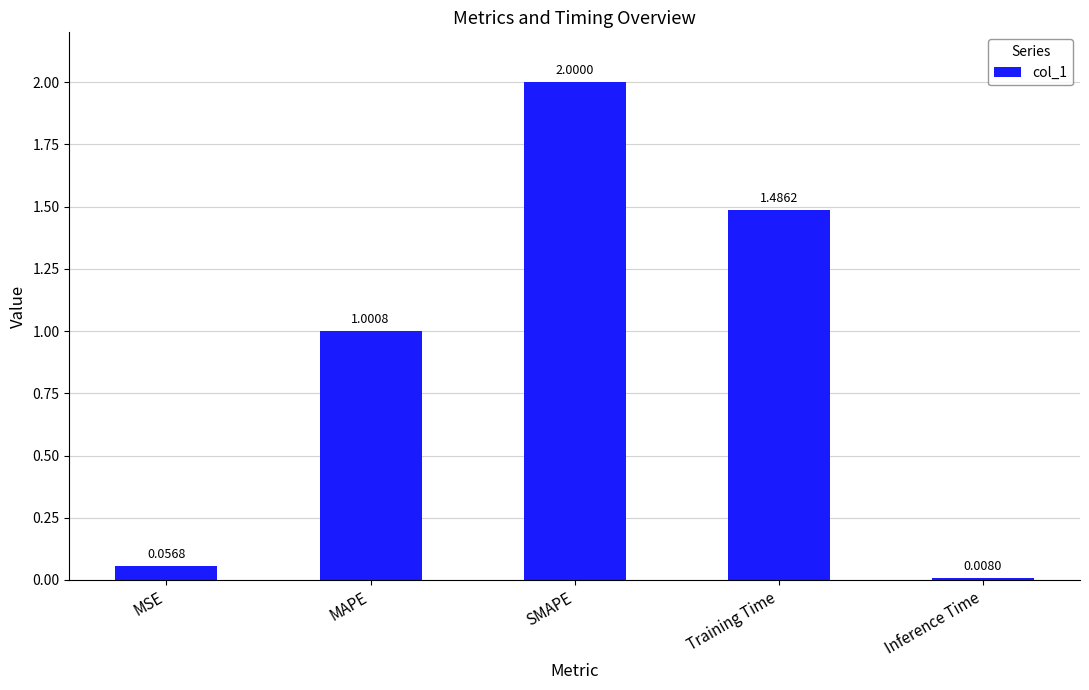

Does the chart contain stacked bars?

No